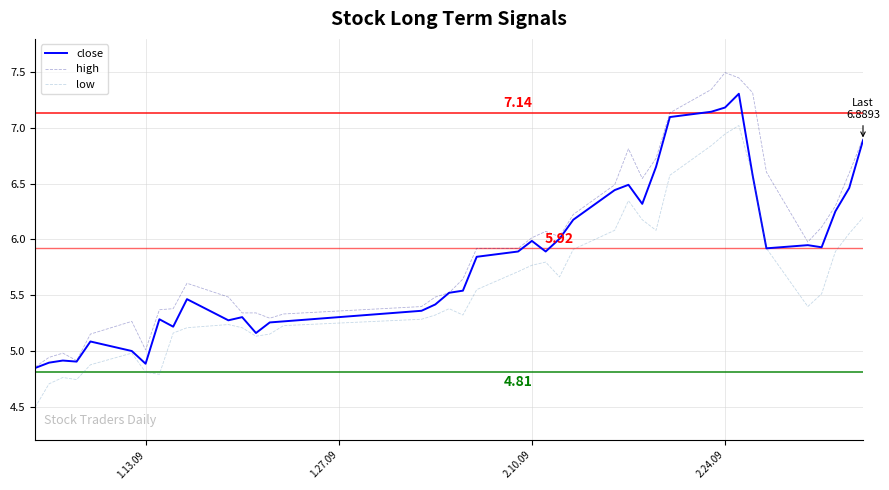

Which series has the largest range (max minus min)?

high